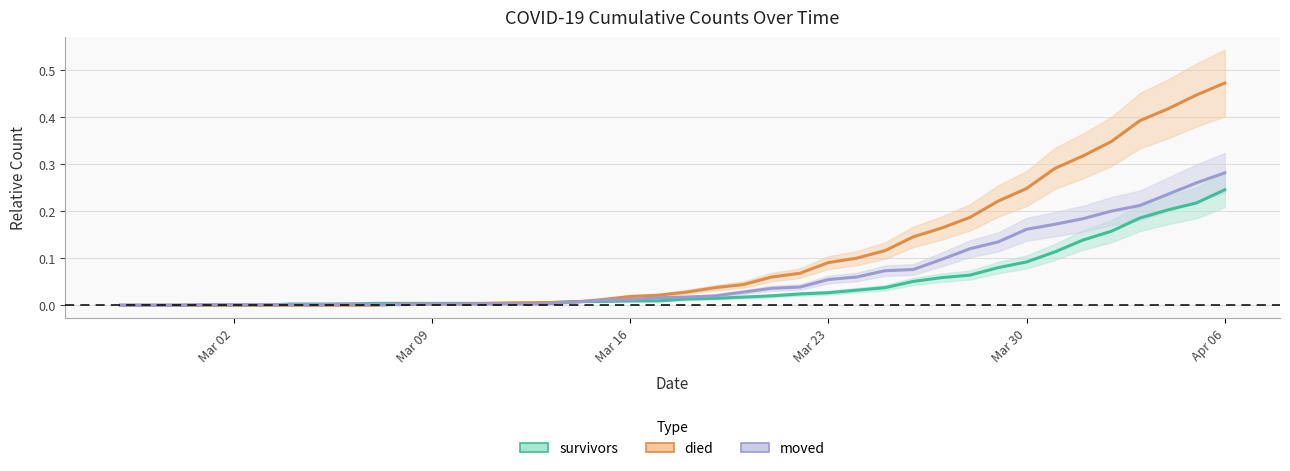

Rank the series by their average value, from highest to lowest.

died, moved, survivors